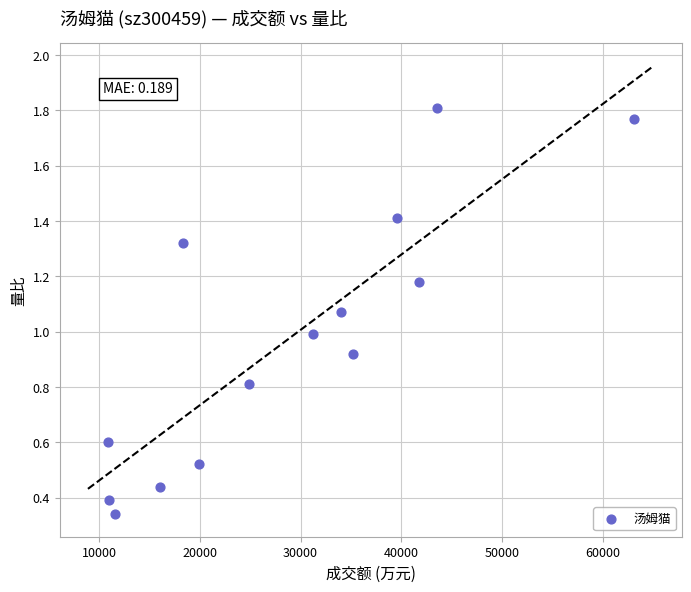

What is the range of X values (max minus min)?

52167.0